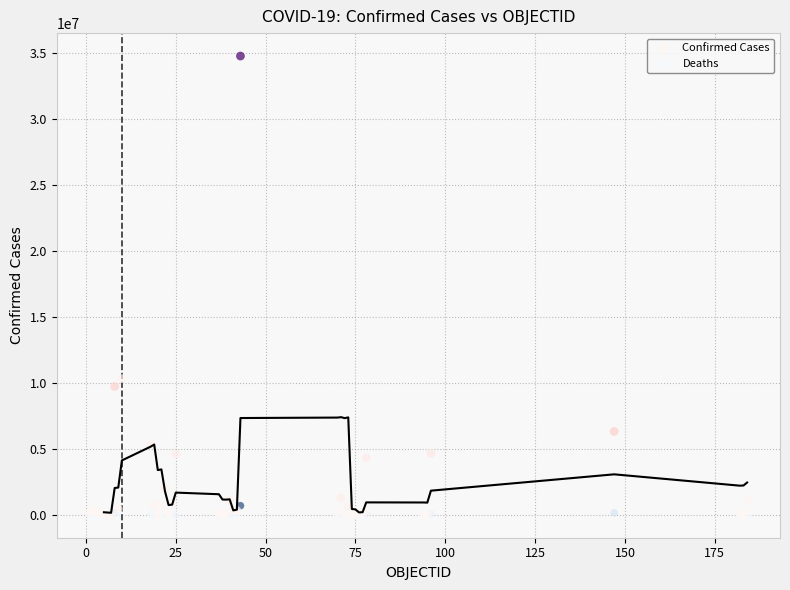

In the Confirmed Cases series, what Y value is closest to 17373735?

10308168